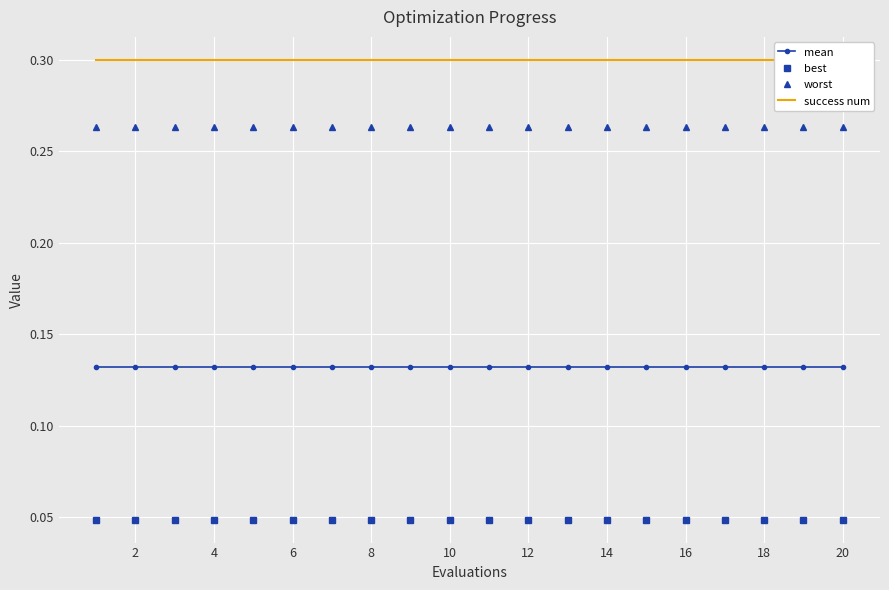

The best series shows 0.1 at 16. True or false?

False